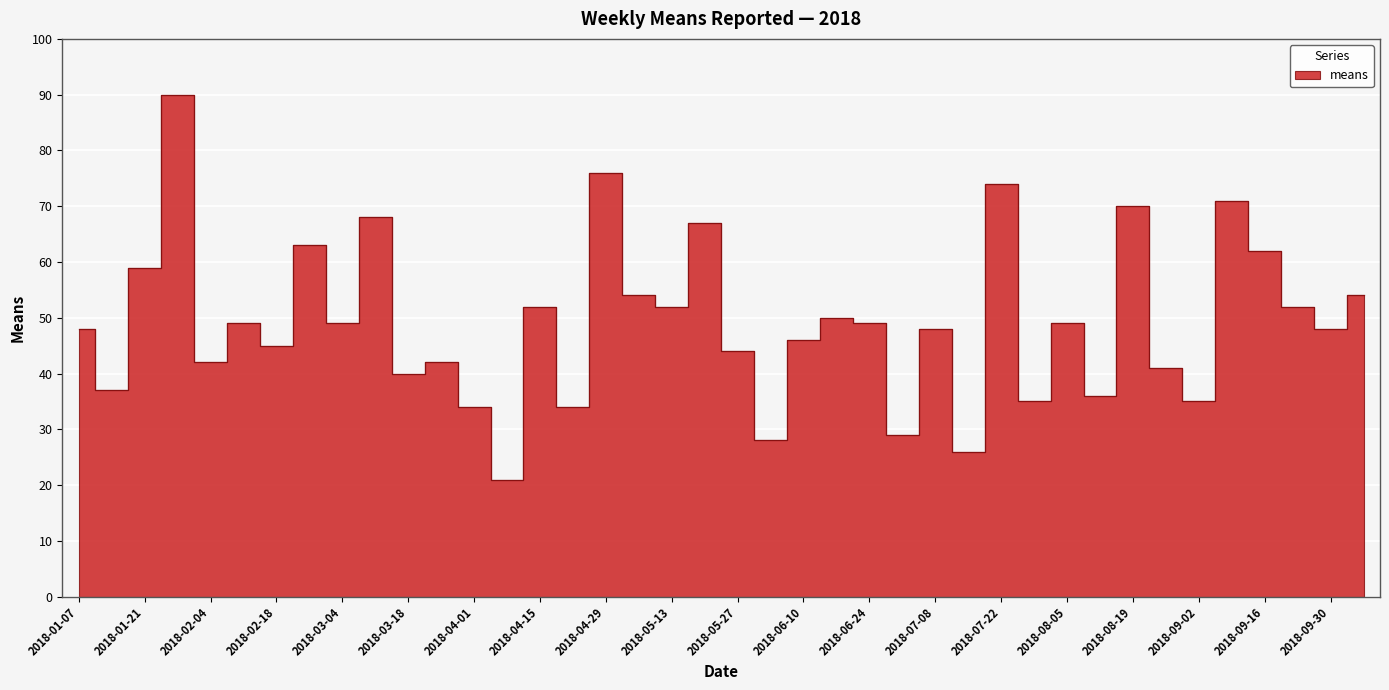

Which has a higher value, 2018-02-11 or 2018-07-08?

2018-02-11